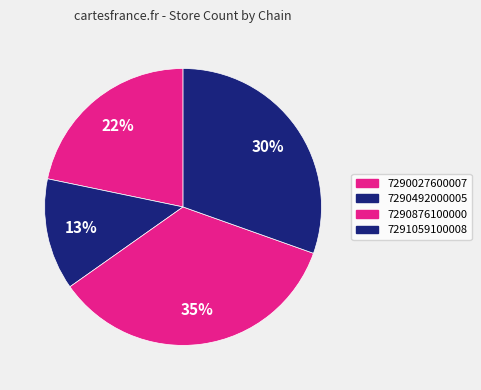

How much of the chart is everything except 7290027600007?

78.3%